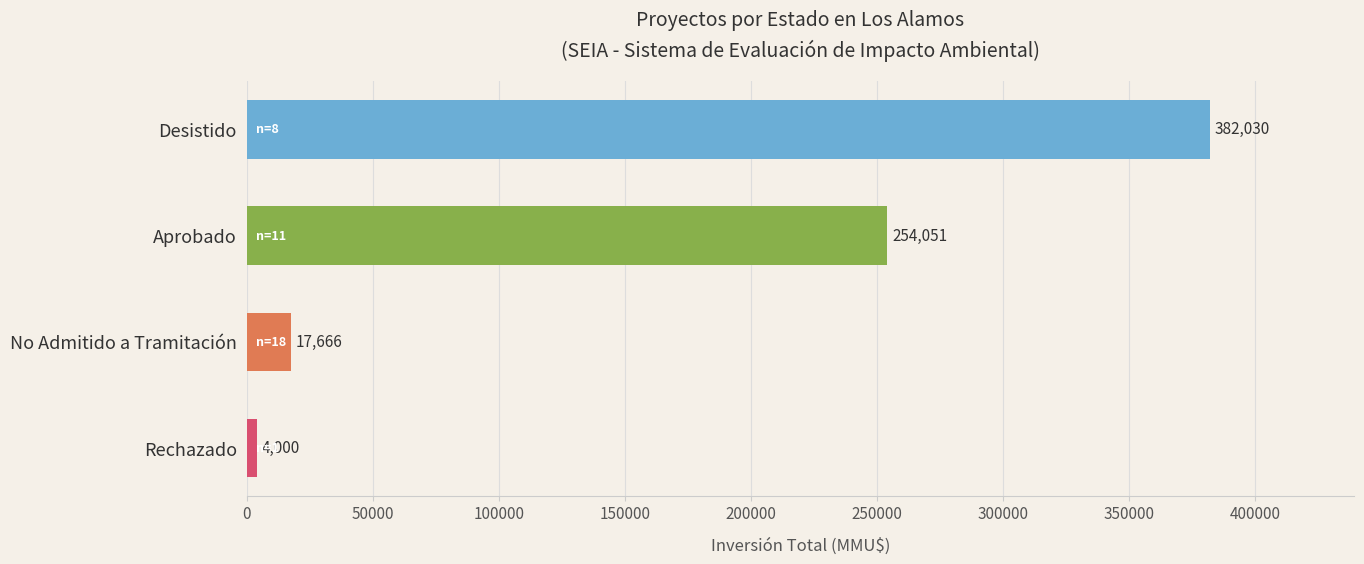

Reading bottom to top, list all the values displayed in this chart.

Rechazado=4000	No Admitido a Tramitación=17666	Aprobado=254051	Desistido=382030